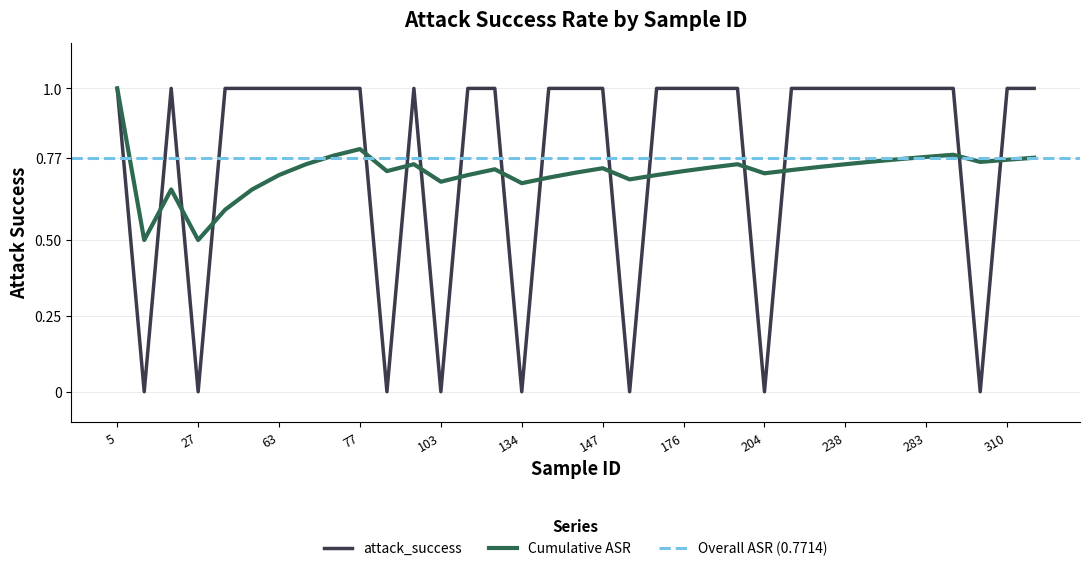

Rank the categories by value from highest to lowest.

5, 23, 51, 58, 63, 65, 69, 77, 102, 128, 130, 140, 143, 147, 175, 176, 185, 191, 210, 237, 238, 240, 242, 283, 285, 310, 312, 16, 27, 78, 103, 134, 158, 204, 292